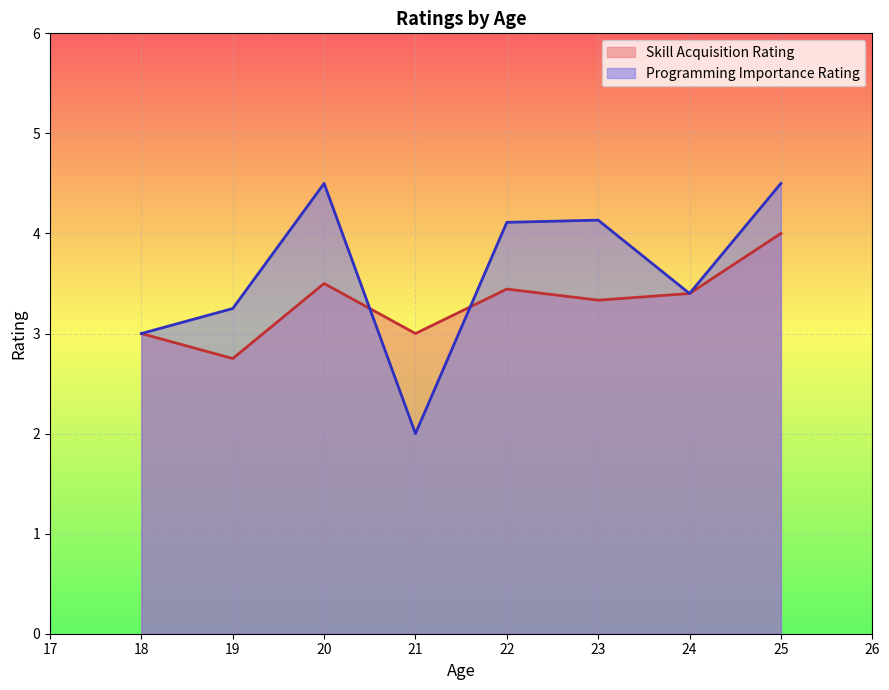

The value of Programming Importance Rating at 20 is 6.7. True or false?

False